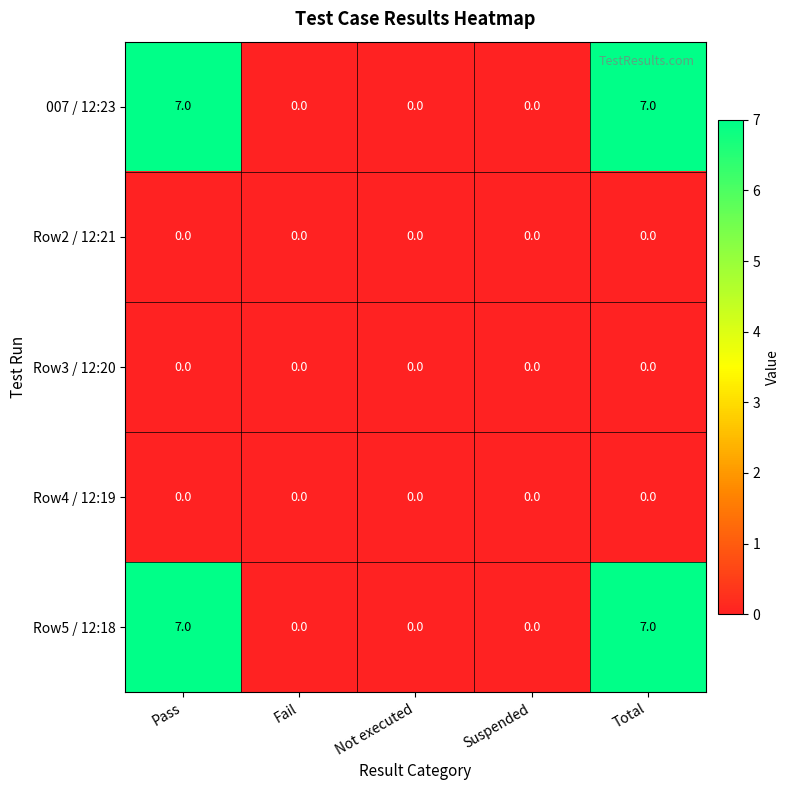

Reading left to right, list all the values displayed in this chart.

007 / 12:23: Pass=7	Fail=0	Not executed=0	Suspended=0	Total=7
Row2 / 12:21: Pass=0	Fail=0	Not executed=0	Suspended=0	Total=0
Row3 / 12:20: Pass=0	Fail=0	Not executed=0	Suspended=0	Total=0
Row4 / 12:19: Pass=0	Fail=0	Not executed=0	Suspended=0	Total=0
Row5 / 12:18: Pass=7	Fail=0	Not executed=0	Suspended=0	Total=7